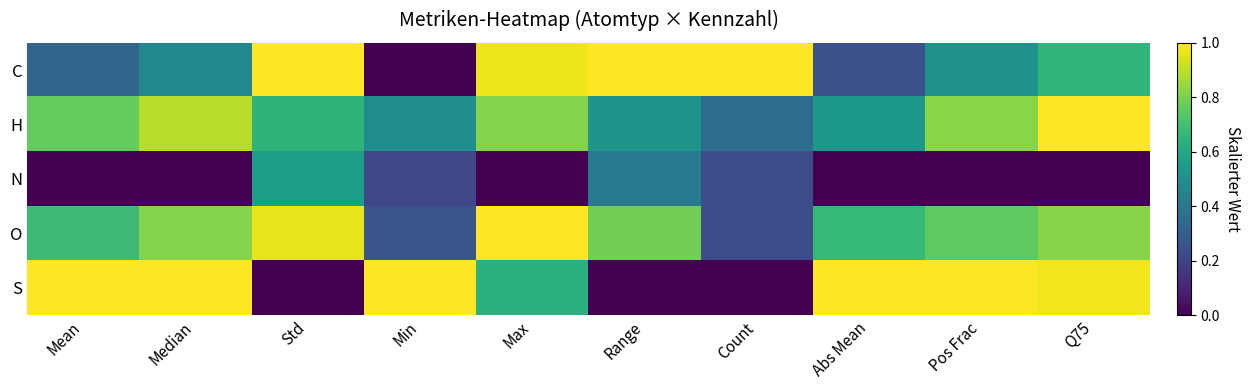

Rank the series by their maximum value, from highest to lowest.

C, H, O, S, N